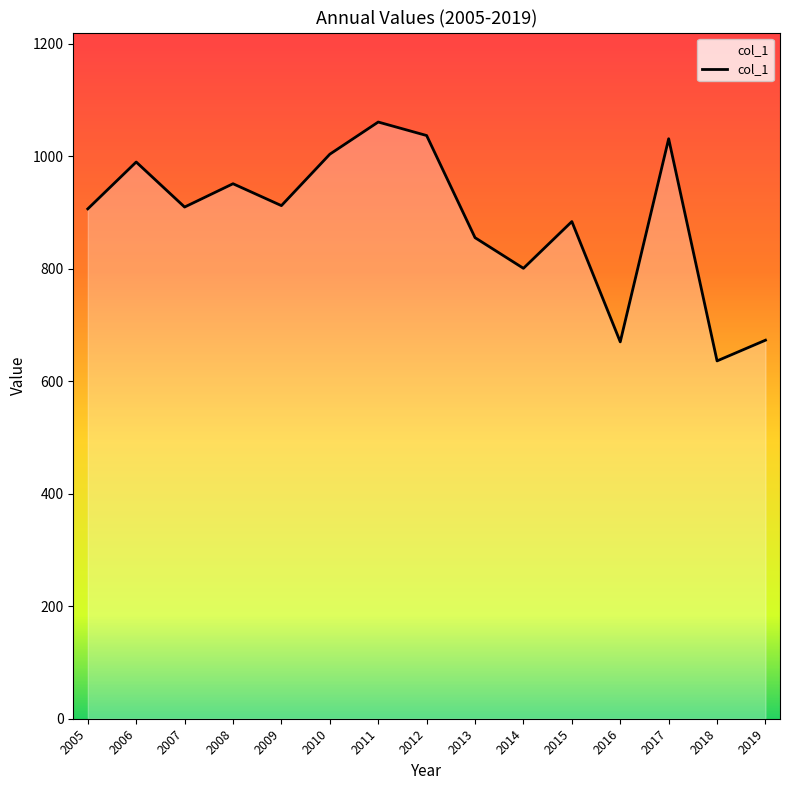

At which label is the value closest to 848?

2013